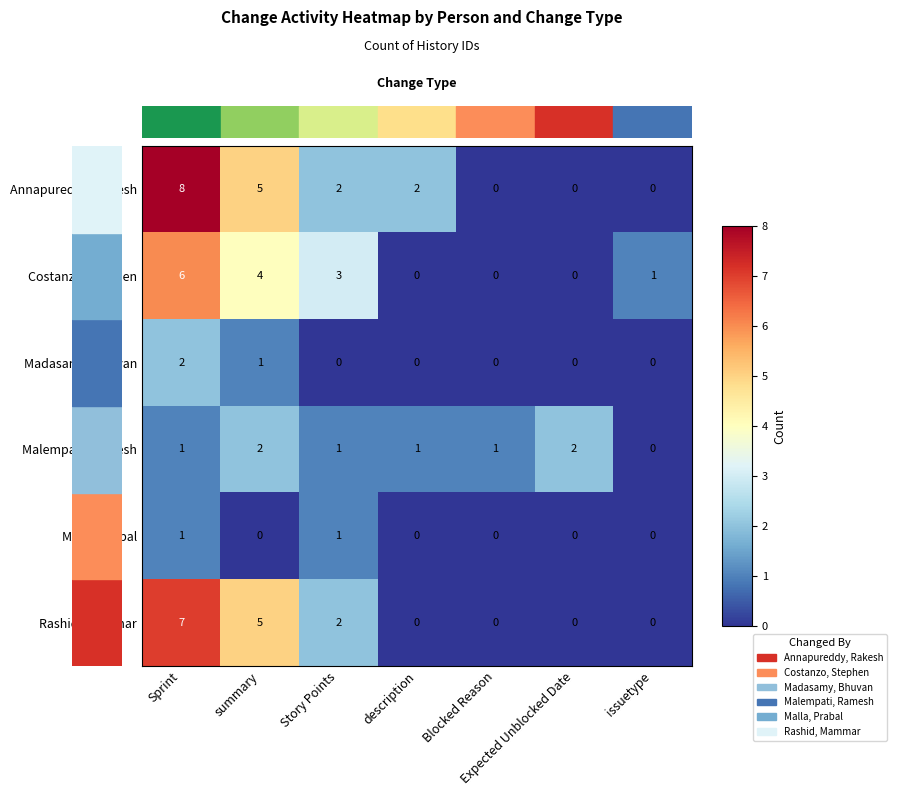

At which category does the chart reach its peak across all series?

Sprint